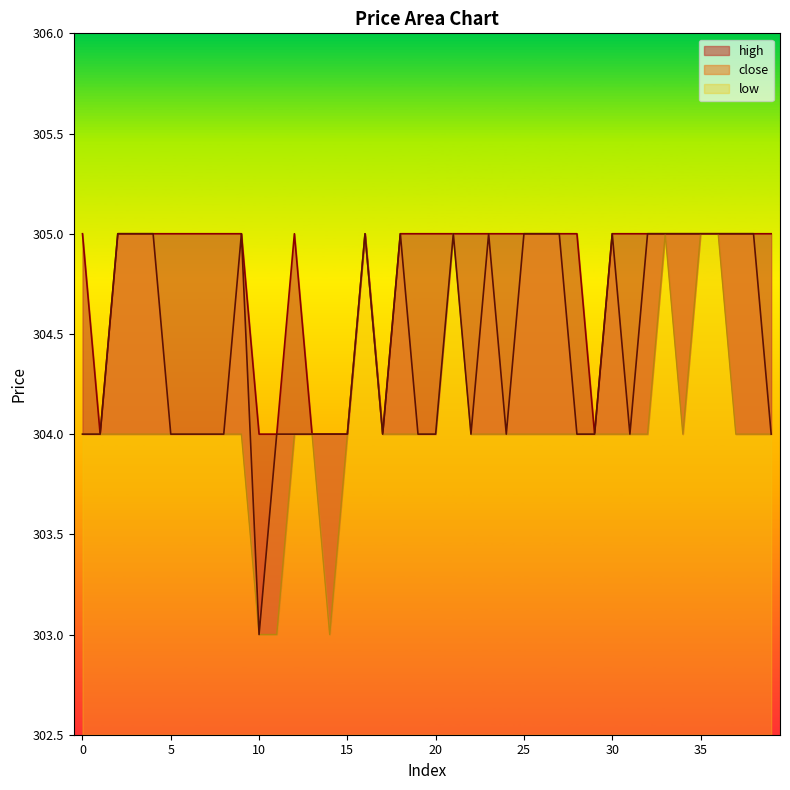

What is the value of the low point at the 12th from the left?

303